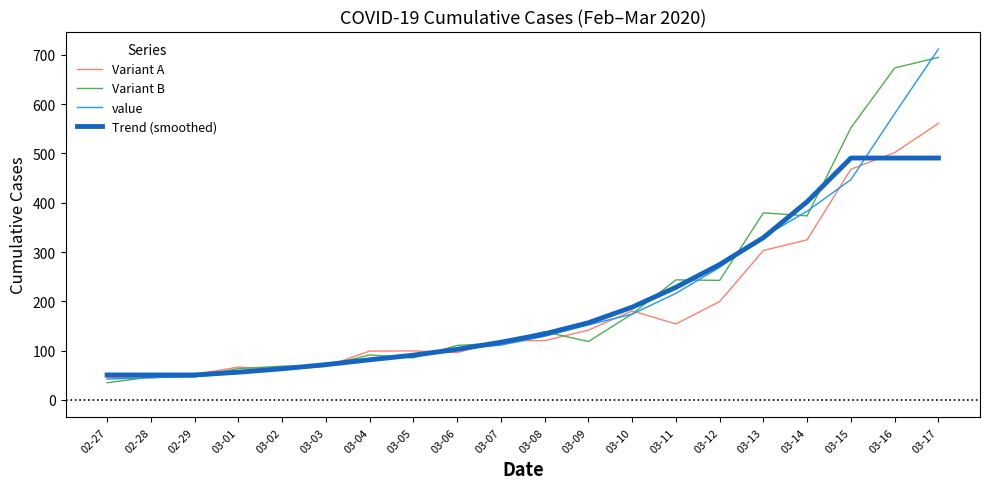

What is the approximate value of Variant B at 03-10?

174.3